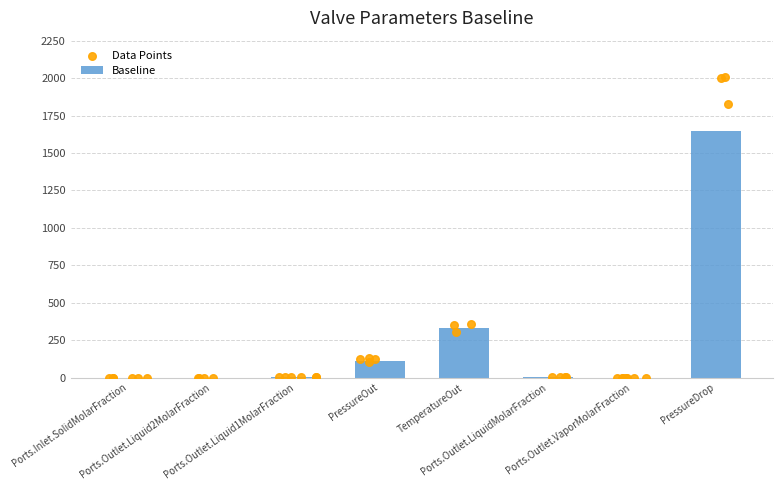

Which has a higher value, Ports.Outlet.Liquid2MolarFraction or Ports.Outlet.Liquid1MolarFraction?

Ports.Outlet.Liquid1MolarFraction